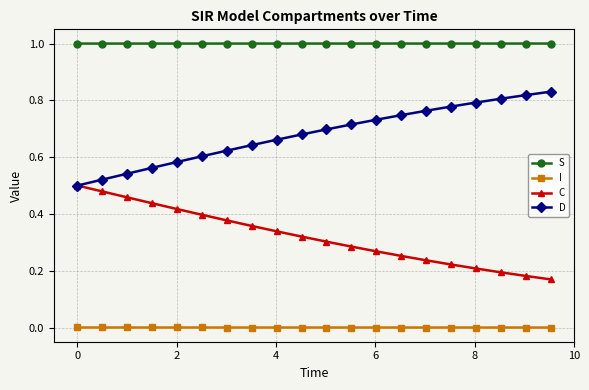

What is the minimum value for S?

1.0